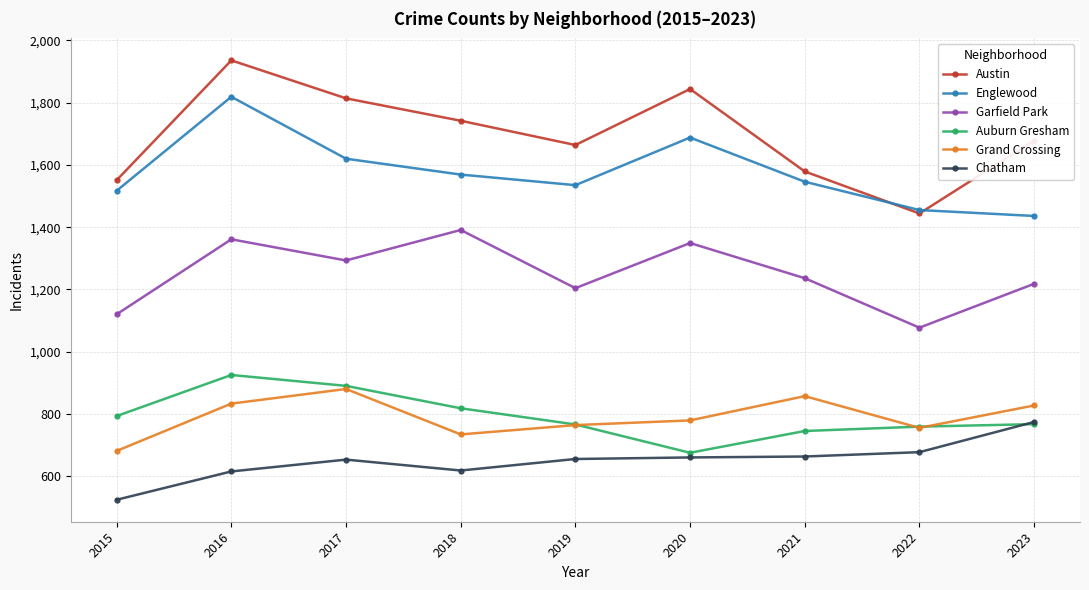

Is it true that Chatham equals 969 at 2016?

False